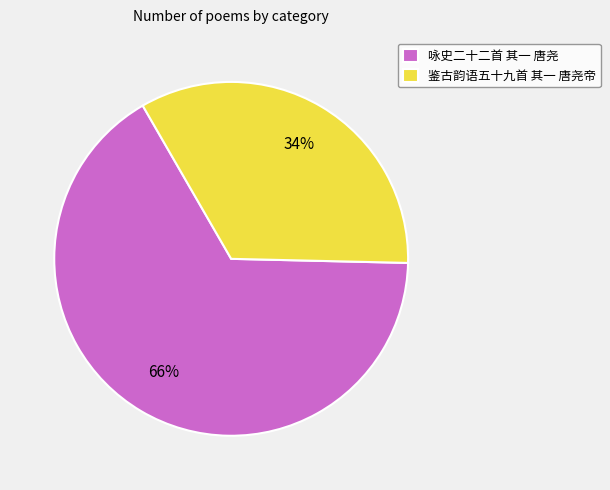

How many segments does this pie chart have?

2